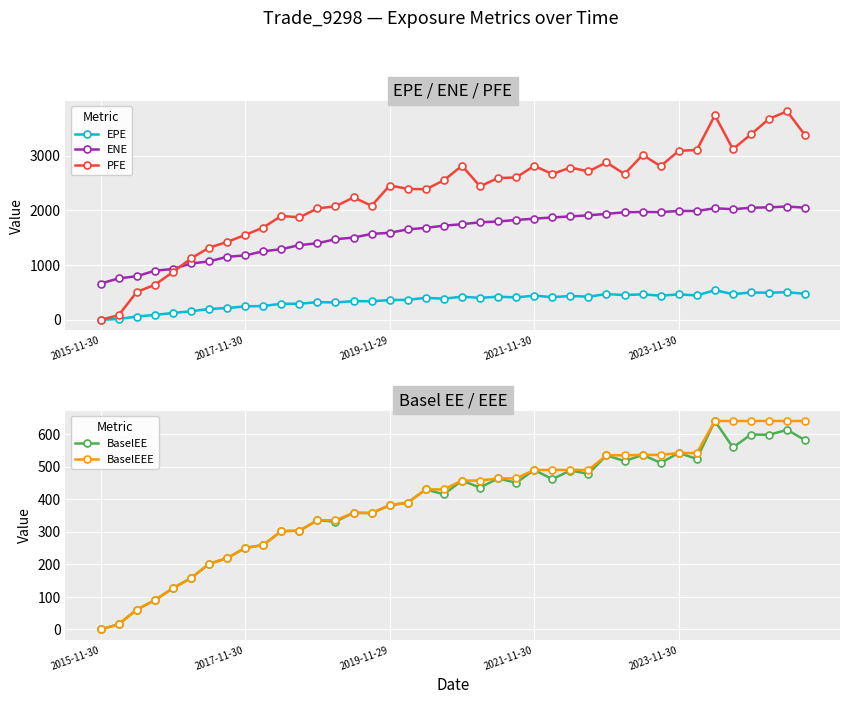

True or false: EPE has more than 2 interior local peaks.

True